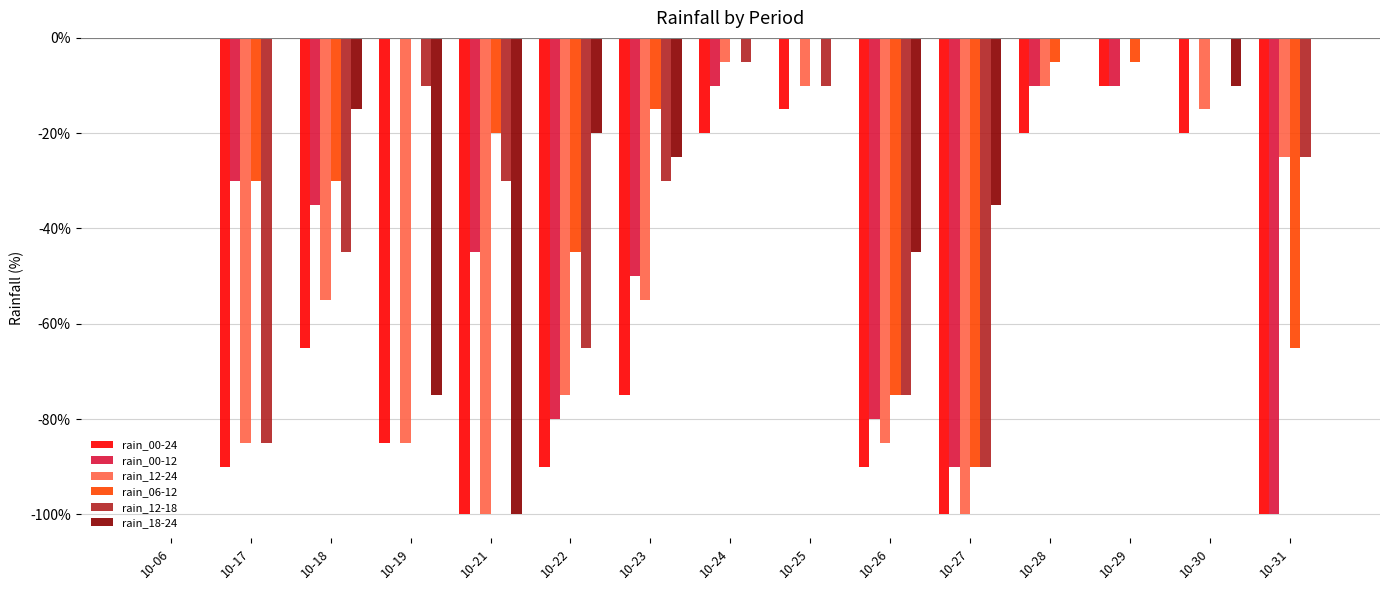

At which category is the sum across all series the highest?

10-06